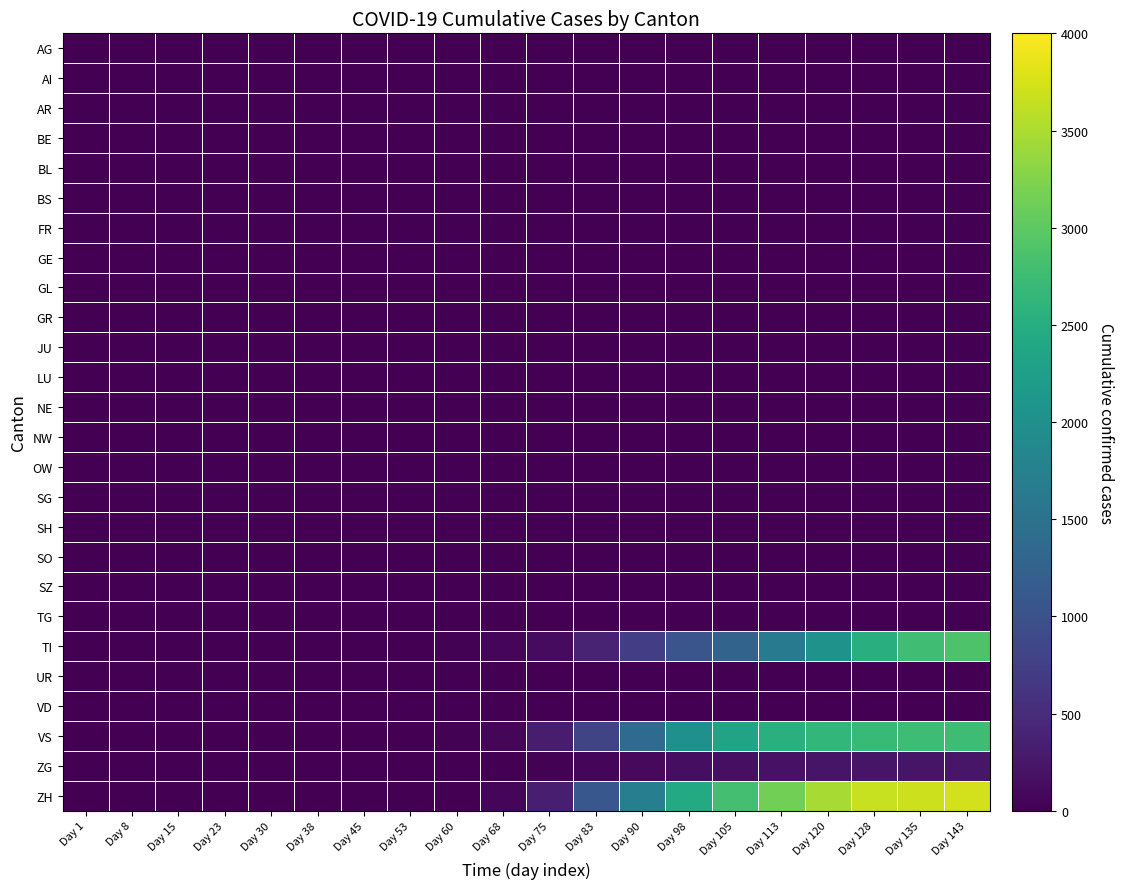

Which has a higher value, Day 135 or Day 60?

Day 135